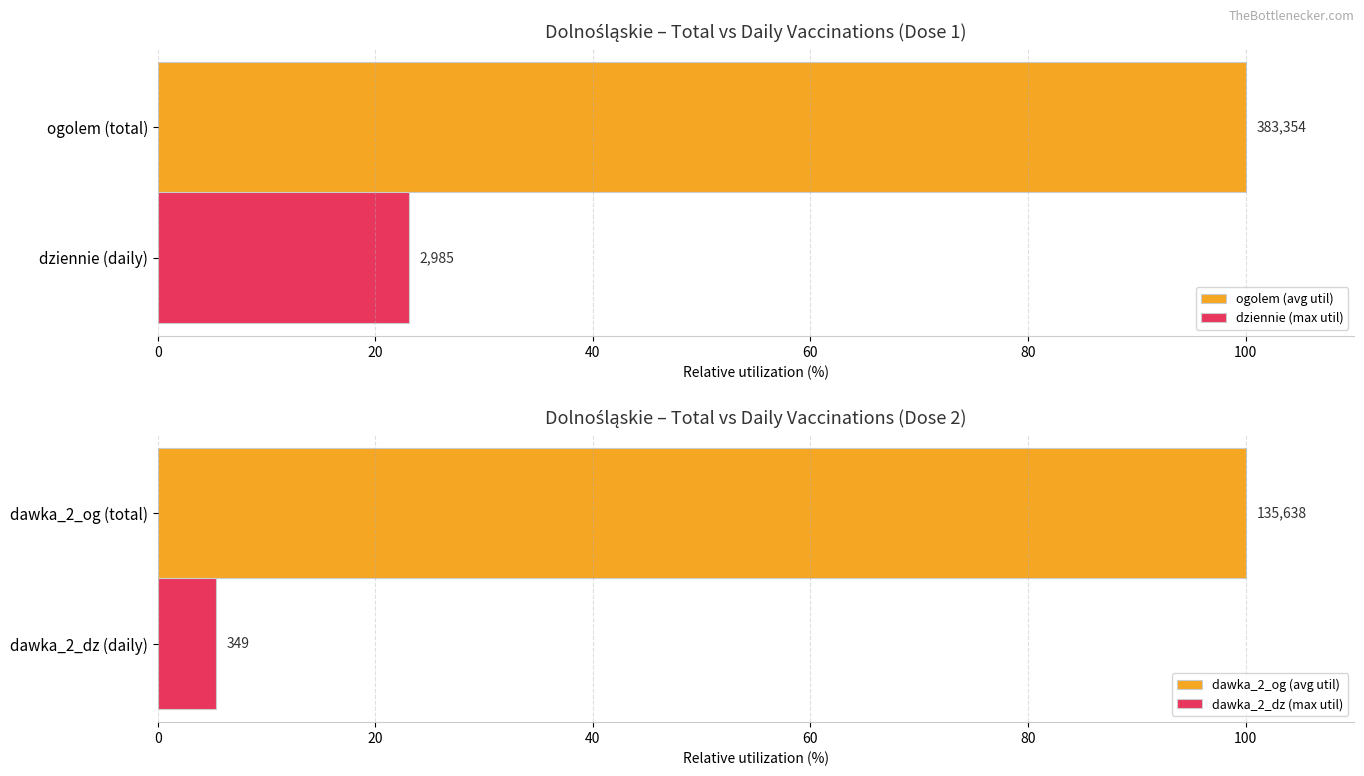

Count the number of data series in this chart.

4